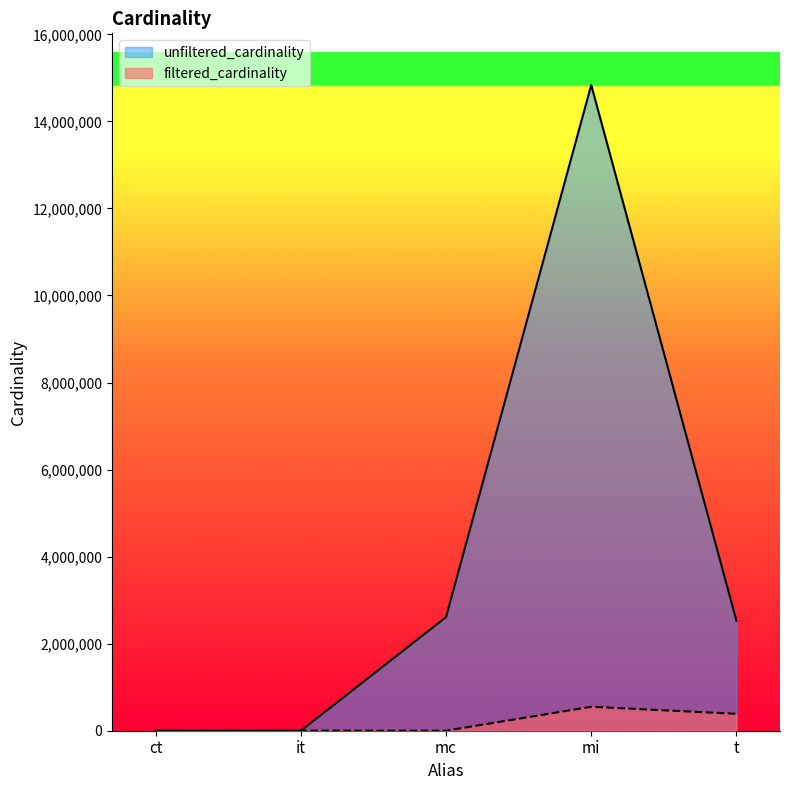

What is the sum of the unfiltered_cardinality values at mi and mc?

17444849